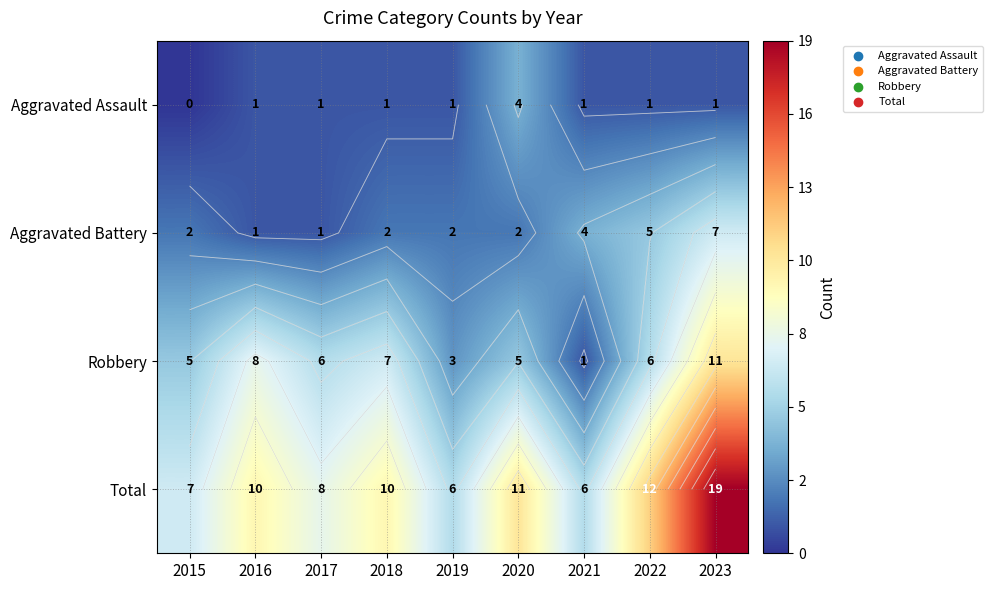

List the series in order of their peak value, lowest first.

Aggravated Assault, Aggravated Battery, Robbery, Total